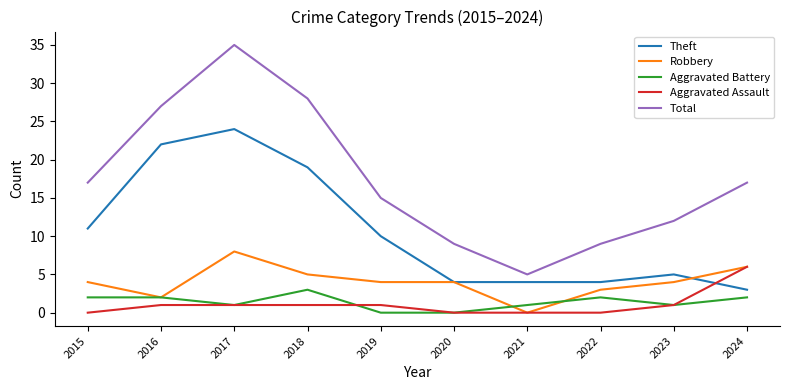

Does the chart have visible grid lines?

No